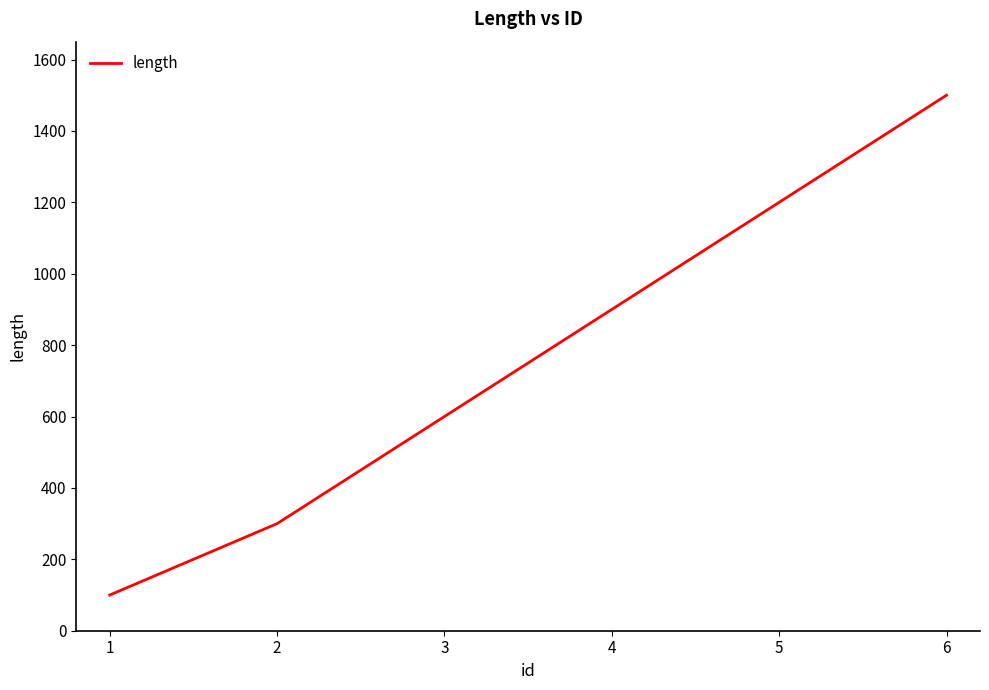

At which label is the value closest to 800?

4